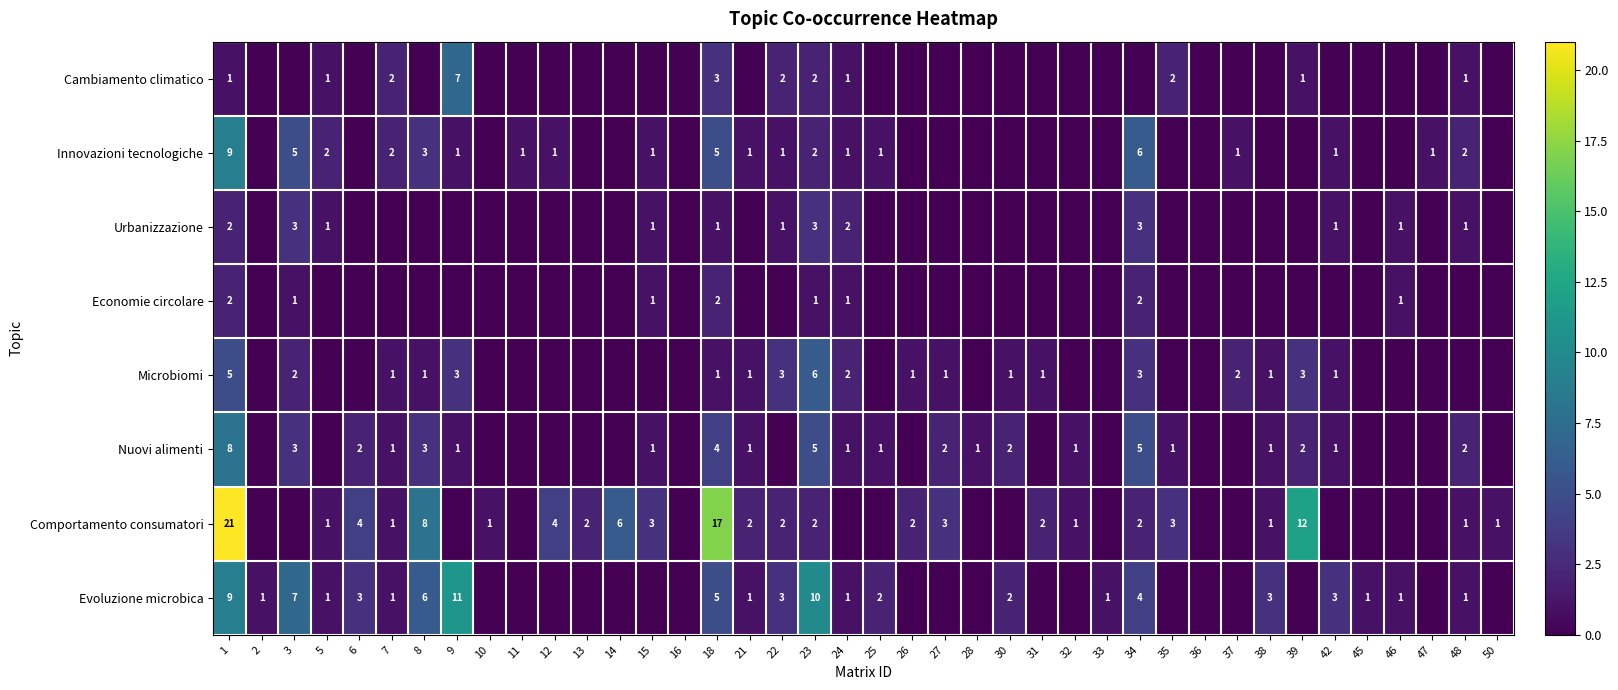

The value of Comportamento consumatori at 39 is 12. True or false?

True